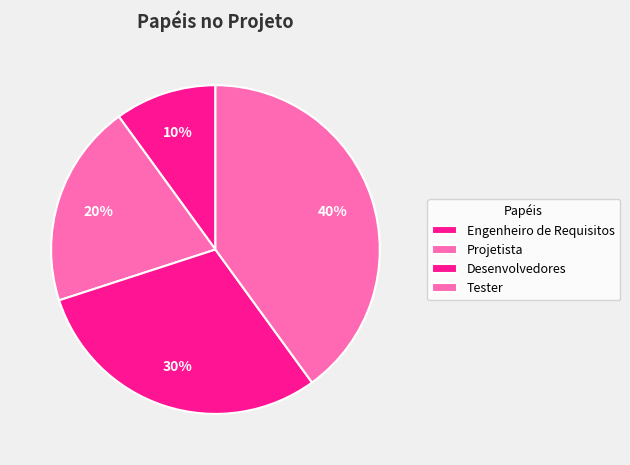

Count the number of slices in the pie.

4